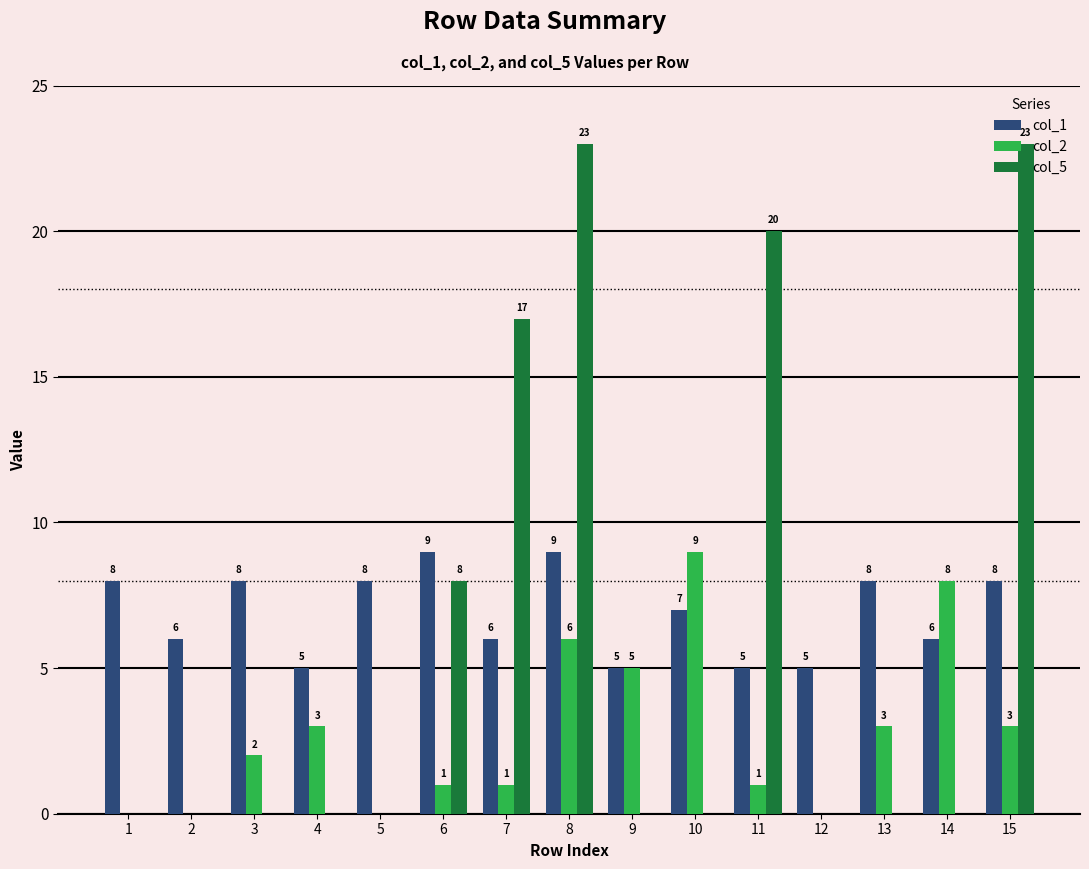

What is the sum of all col_5 values?

91